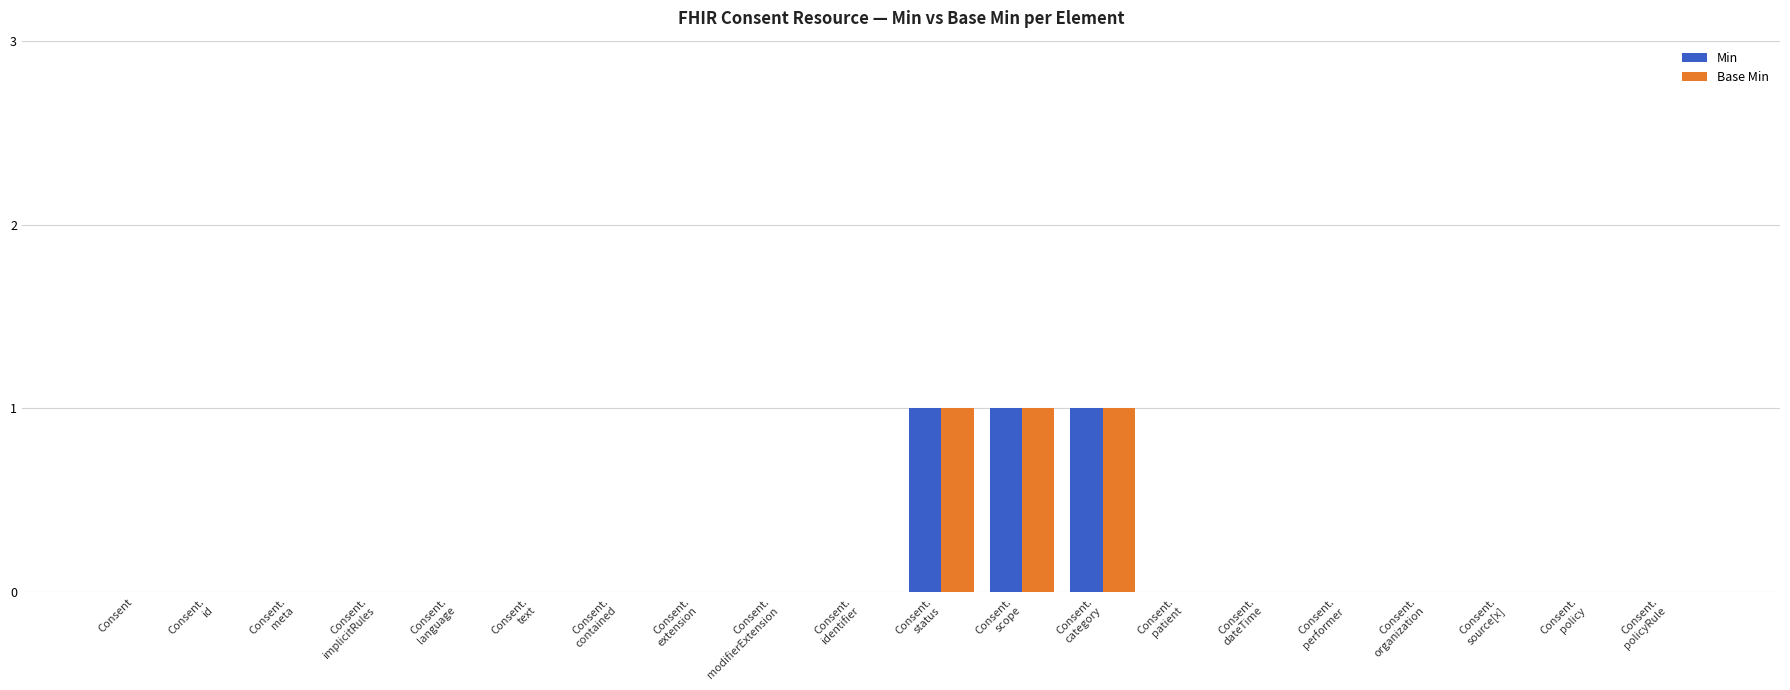

Count the number of categories in the chart.

20